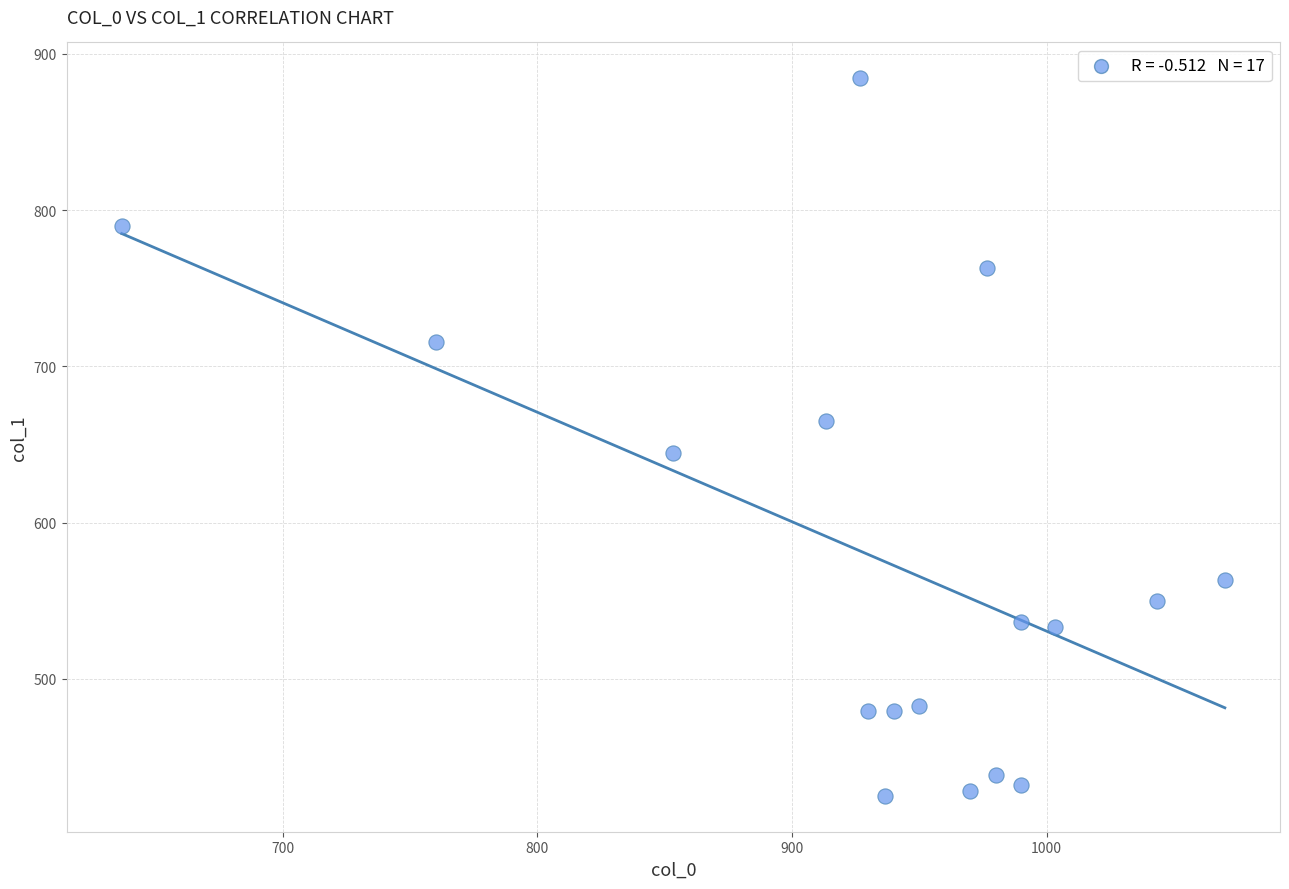

What is the range of Y values (max minus min)?

459.0